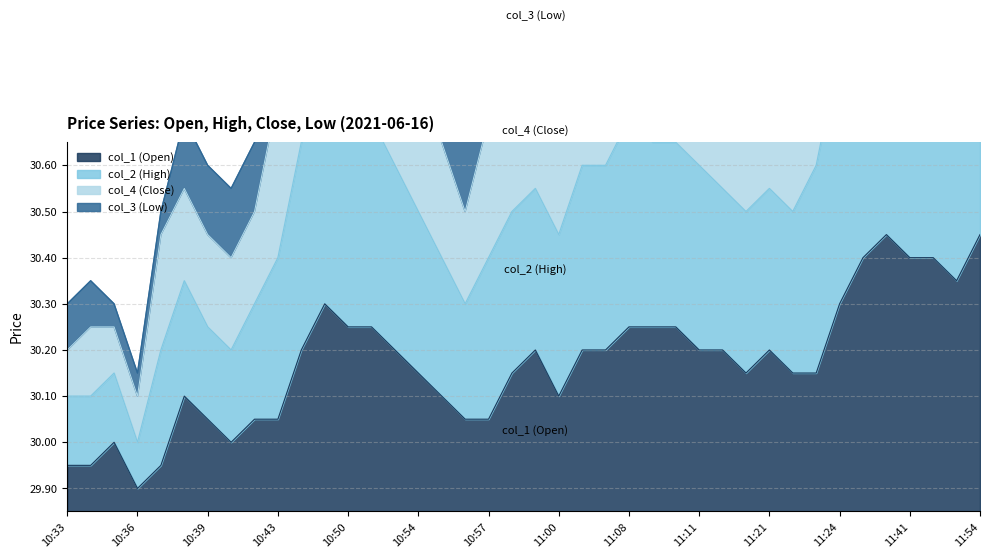

At which category is the sum across all series the highest?

11:54